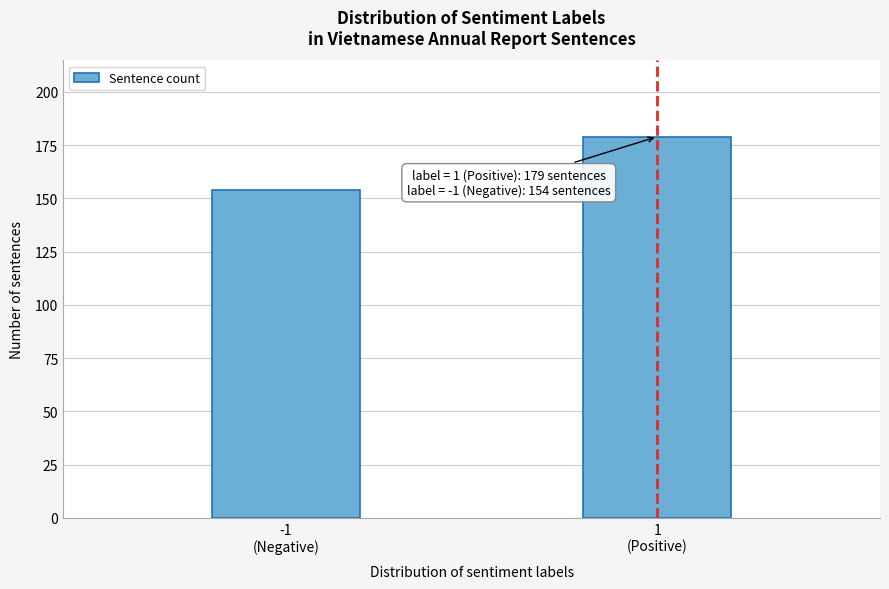

Reading right to left, what are all the values shown in this chart?

179	154